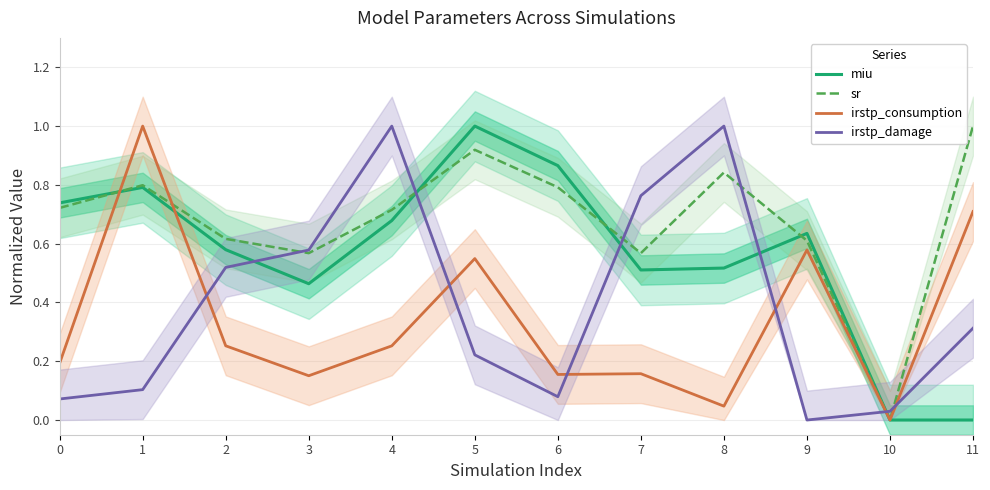

What is the spread (max minus min) of values at 1?

0.9